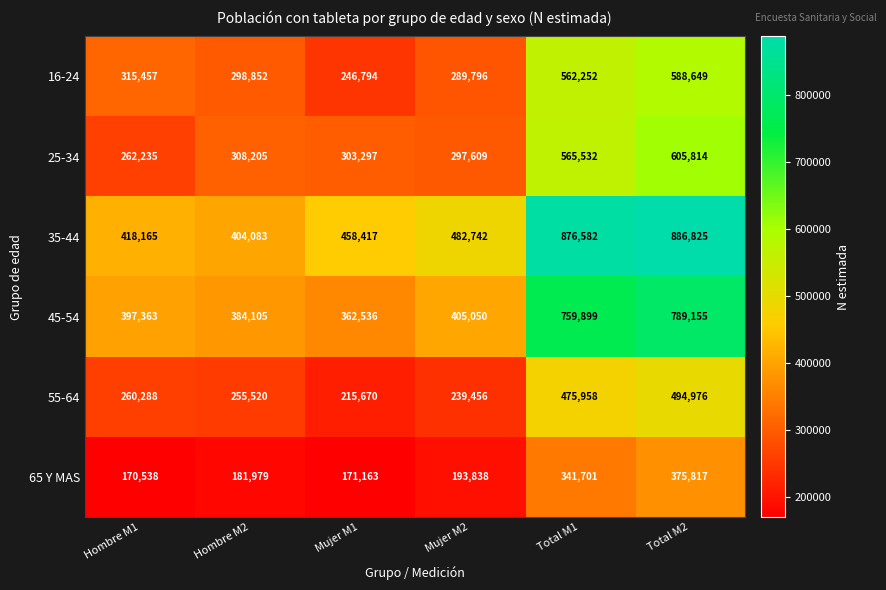

Which series has the largest total across all categories?

35-44